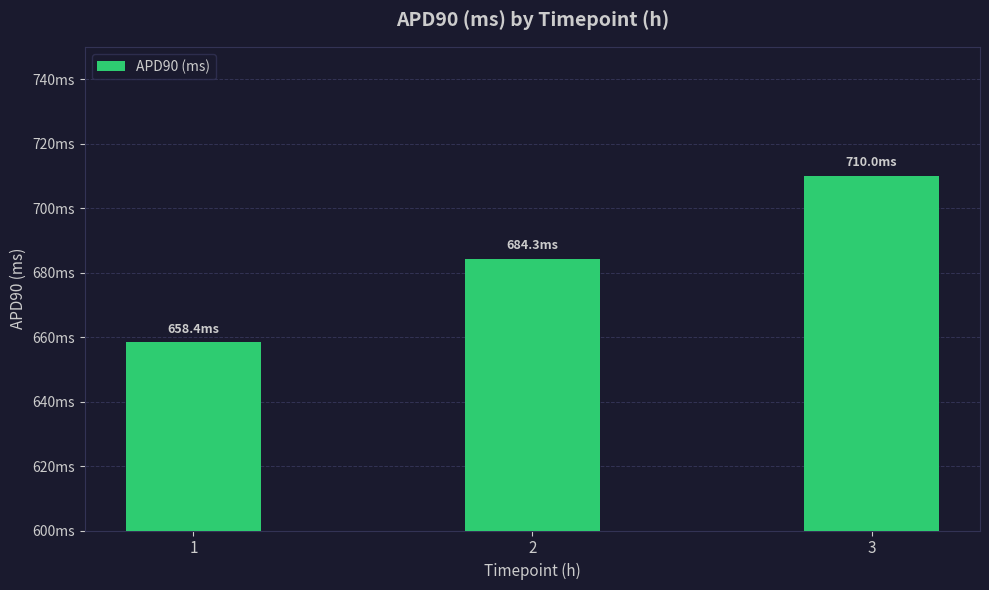

What is the value of the 2nd bar from the left?

684.3